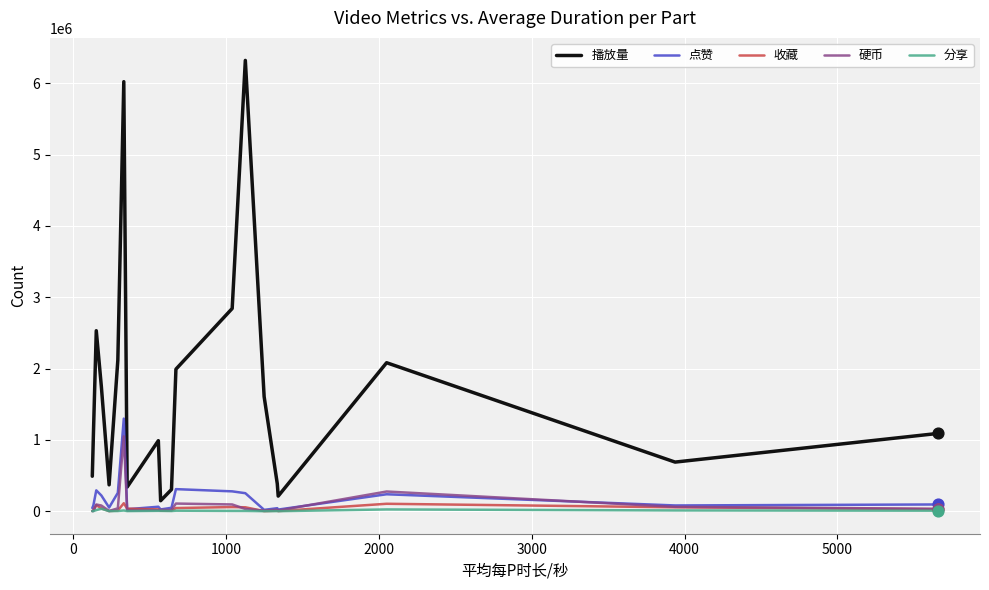

Which series has the largest total across all categories?

播放量